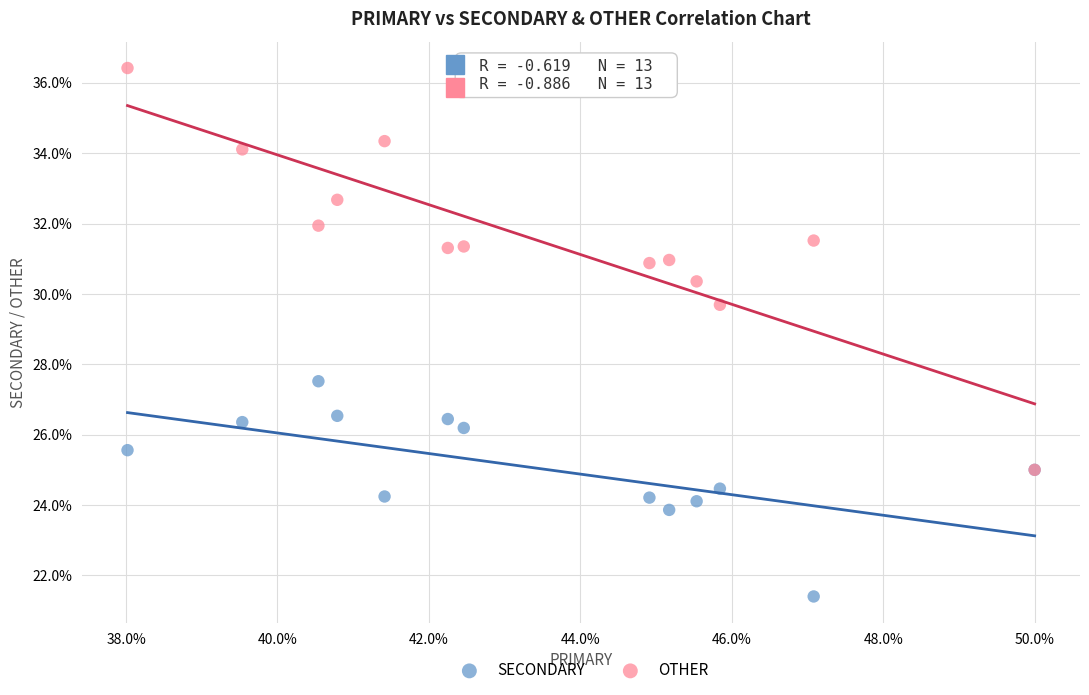

Across all series, what Y value is closest to 28?

27.5